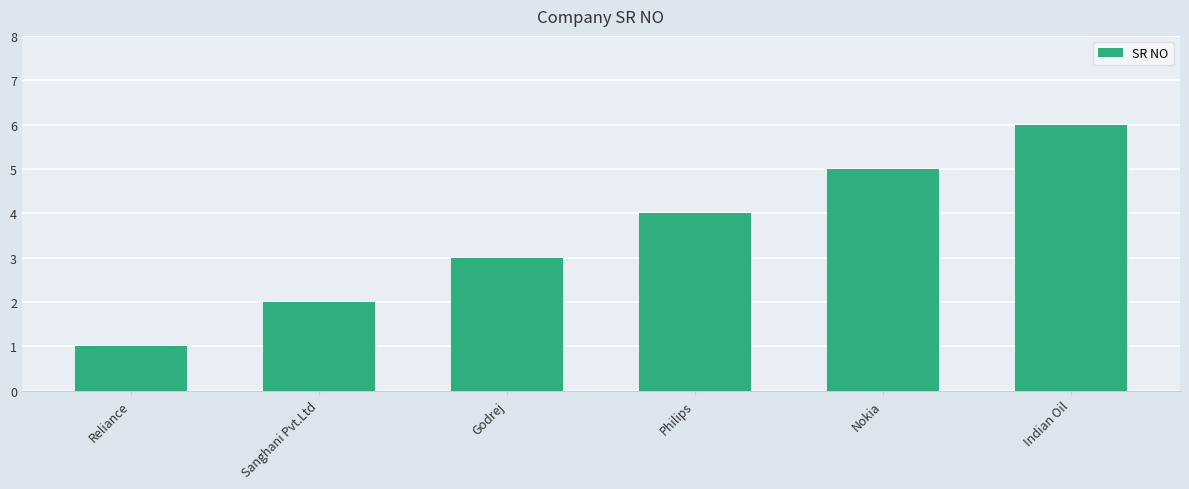

At which category does the chart reach its minimum across all series?

Reliance